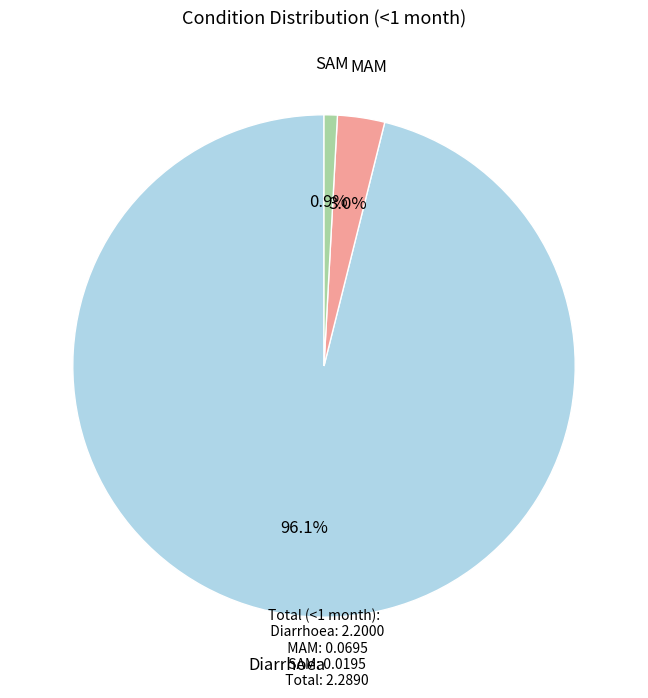

Is there any slice that represents more than half of the pie?

Yes